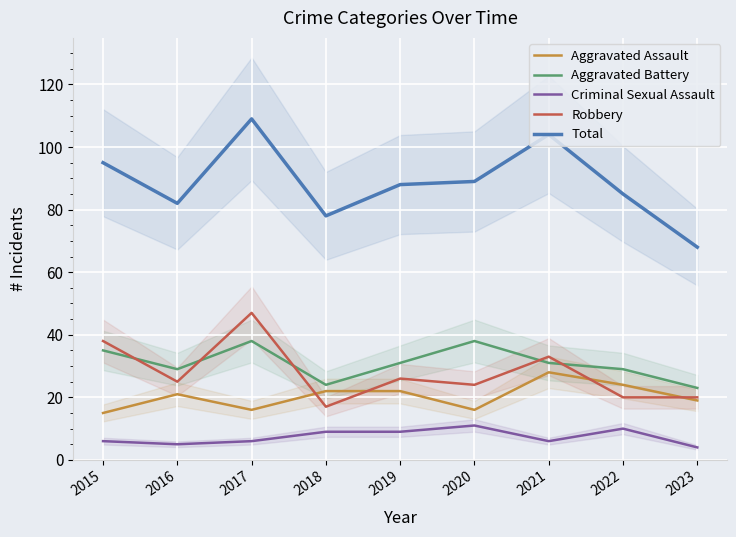

Which series has the largest total across all categories?

Total